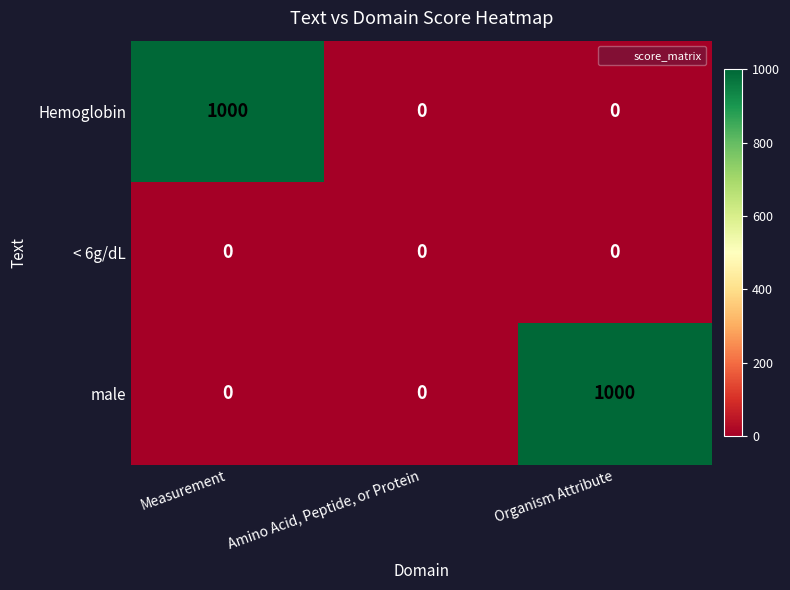

How many male values are between 0 and 1000?

3